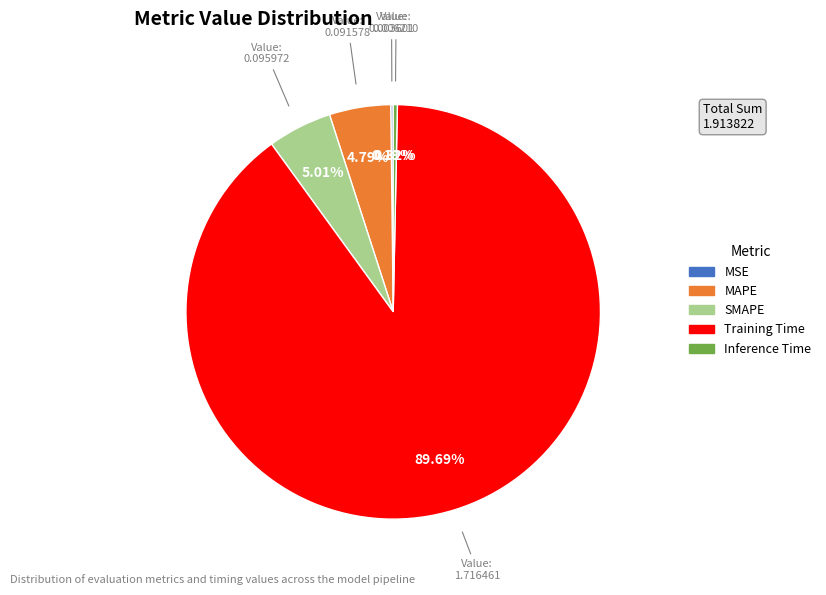

Is the sum of SMAPE and Inference Time greater than half?

No